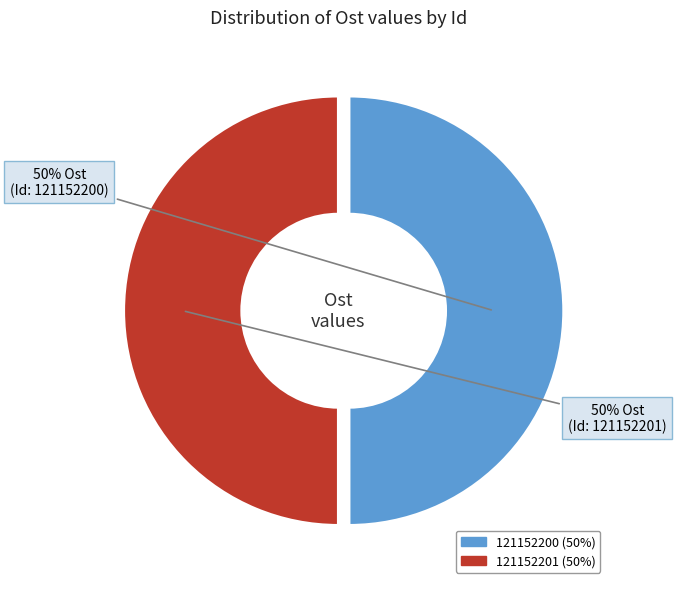

Is the sum of 121152200 and 121152201 greater than half?

Yes